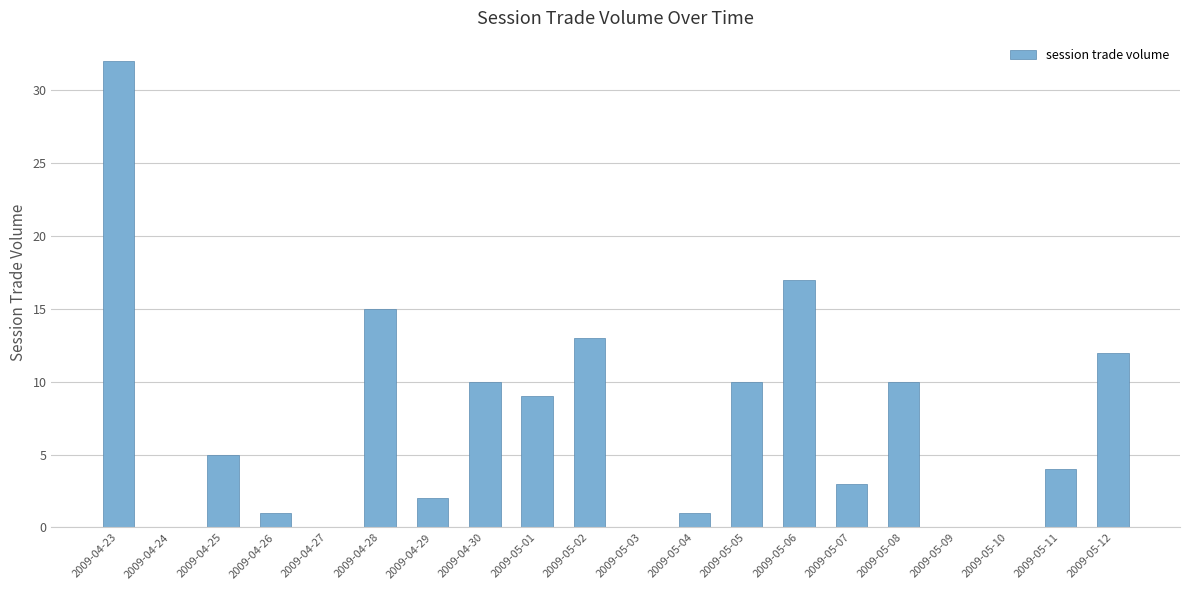

Reading left to right, what are all the values shown in this chart?

32	0	5	1	0	15	2	10	9	13	0	1	10	17	3	10	0	0	4	12